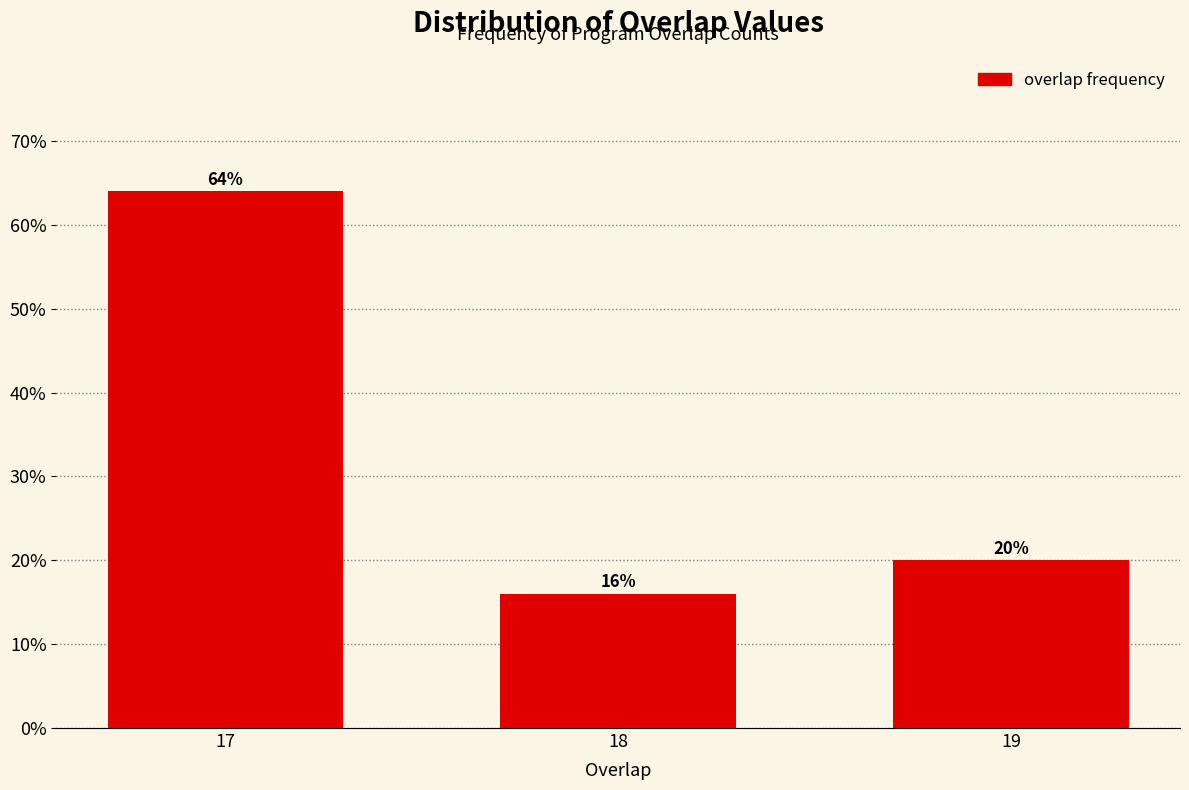

Reading left to right, extract all data points from this chart.

64	16	20